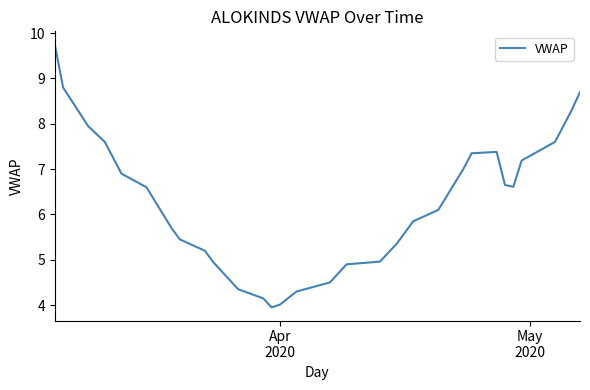

What is the greatest value displayed?

9.8